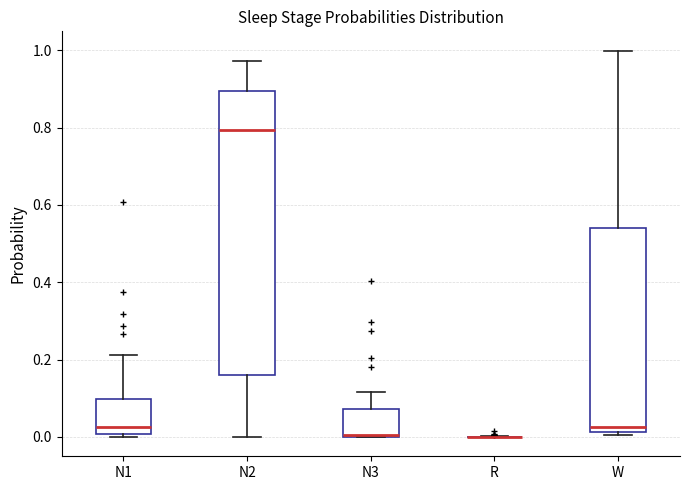

Where does the upper whisker of the box for N3 end on the y-axis? The values are not printed on the chart, so give them approximately, as read against the axis.

0.12